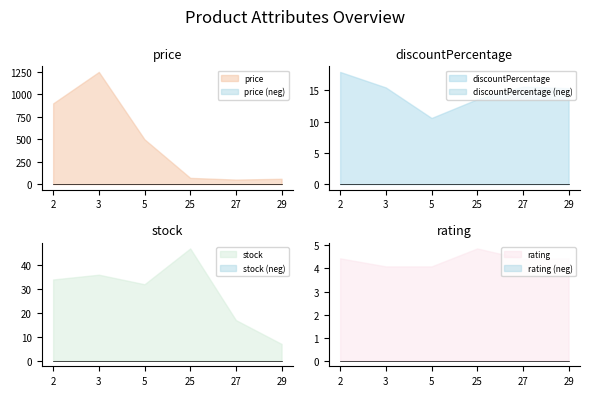

Reading left to right, list all the values displayed in this chart.

price: 2=899.0	3=1249.0	5=499.0	25=70.0	27=51.0	29=60.0
discountPercentage: 2=17.9	3=15.5	5=10.6	25=13.6	27=15.6	29=15.3
stock: 2=34.0	3=36.0	5=32.0	25=47.0	27=17.0	29=7.0
rating: 2=4.4	3=4.1	5=4.1	25=4.9	27=4.4	29=4.4